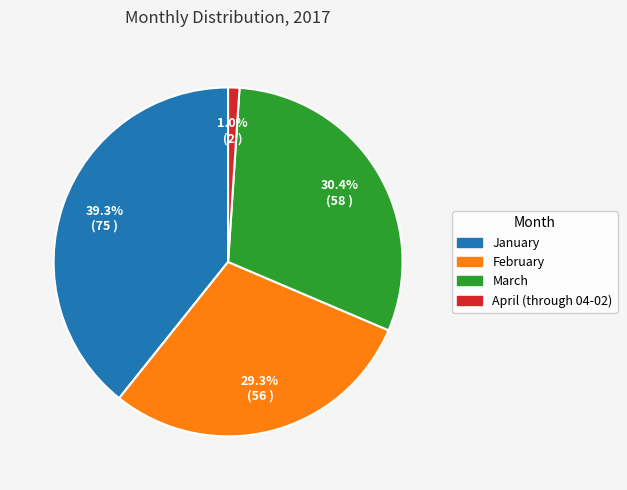

What is the largest slice in the pie chart?

January